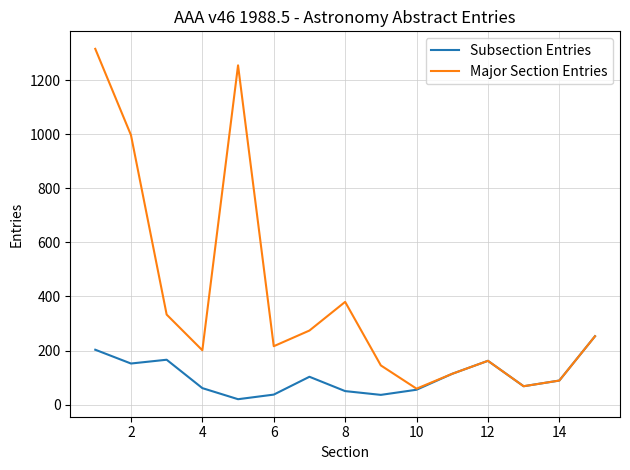

Which series has the widest spread of values?

Major Section Entries